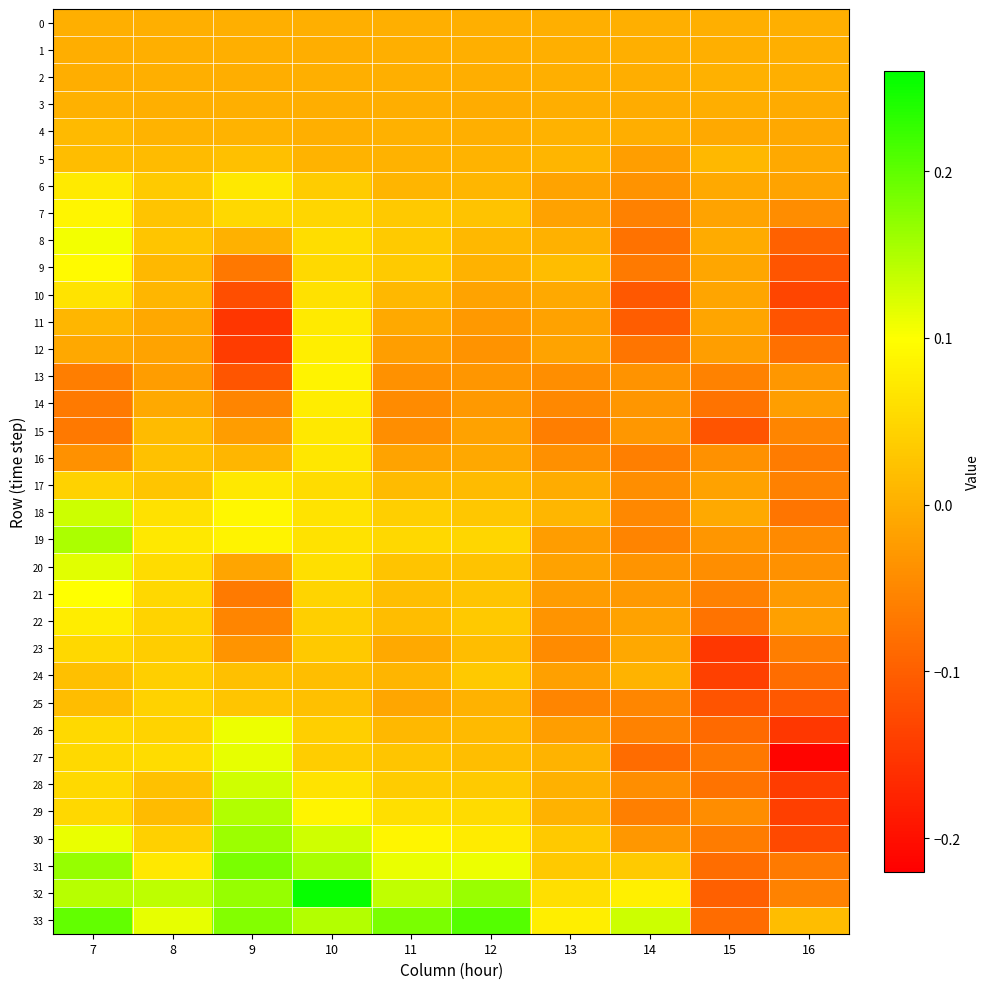

Rank the series at 13 from lowest to highest value.

15, 25, 14, 23, 13, 16, 22, 21, 19, 26, 24, 7, 11, 20, 6, 12, 10, 17, 3, 0, 2, 1, 28, 8, 4, 29, 27, 5, 18, 9, 30, 31, 32, 33